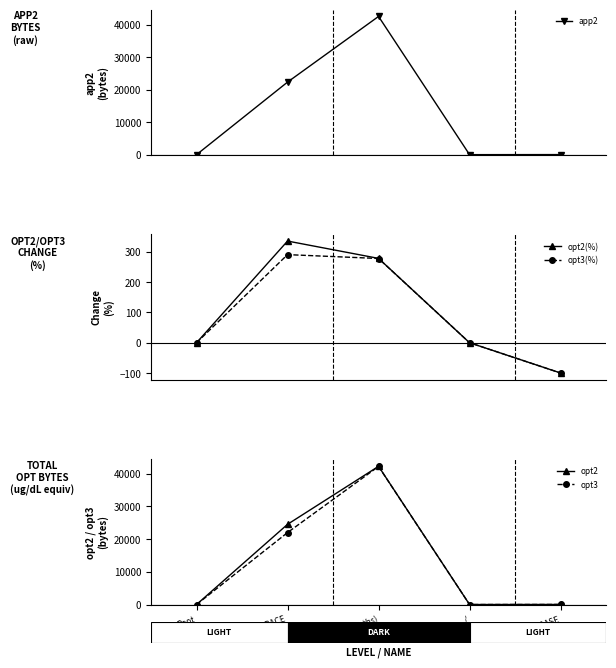

Count the number of data series in this chart.

5